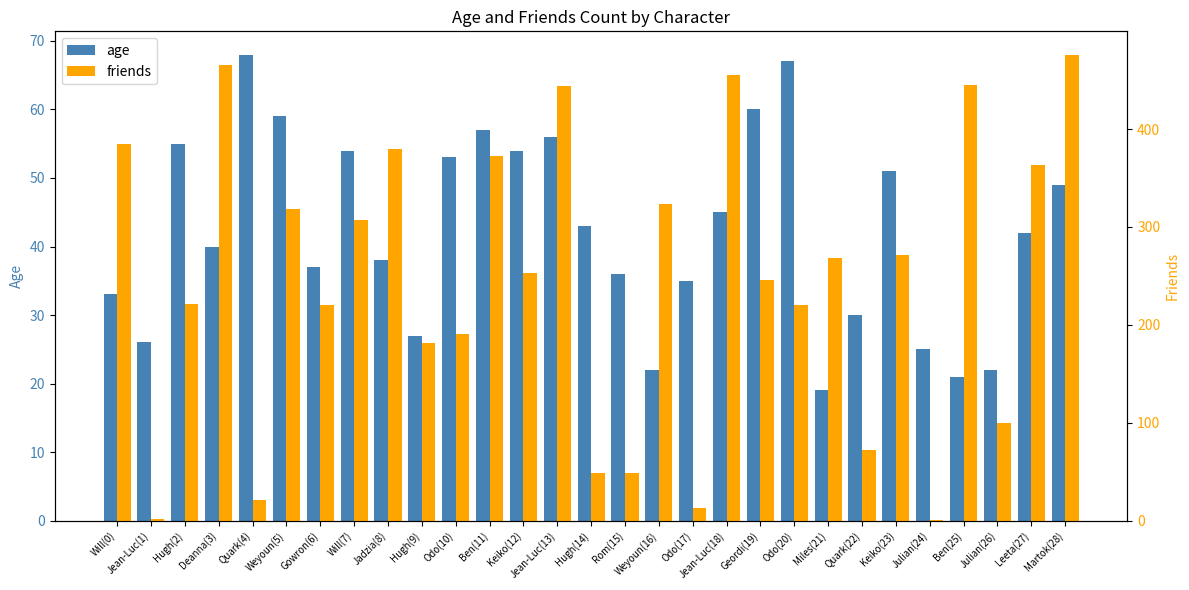

What is the difference between the maximum and minimum values in the friends series?

475